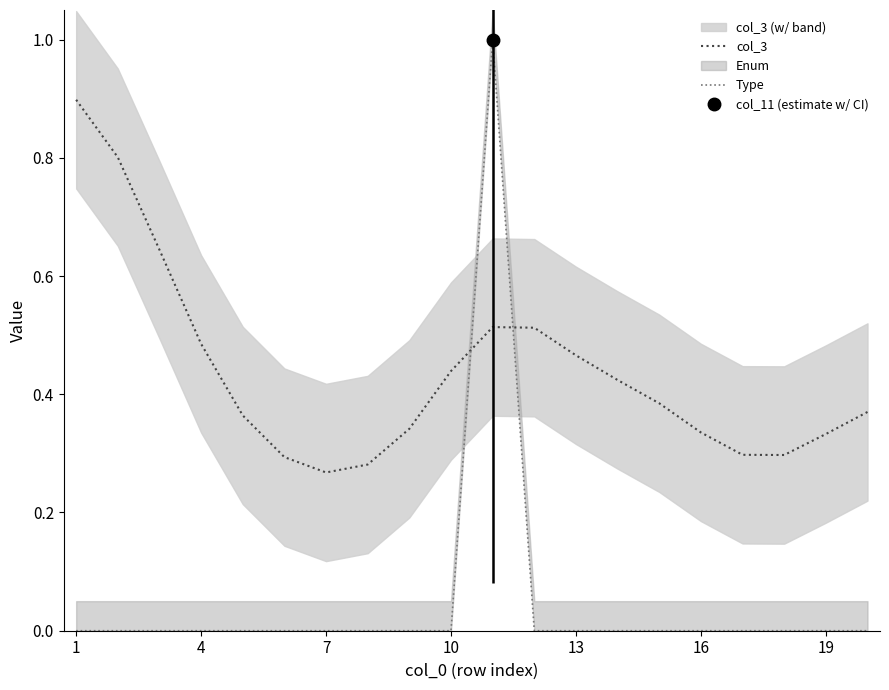

Is it true that col_3 equals 0.7 at 13?

False